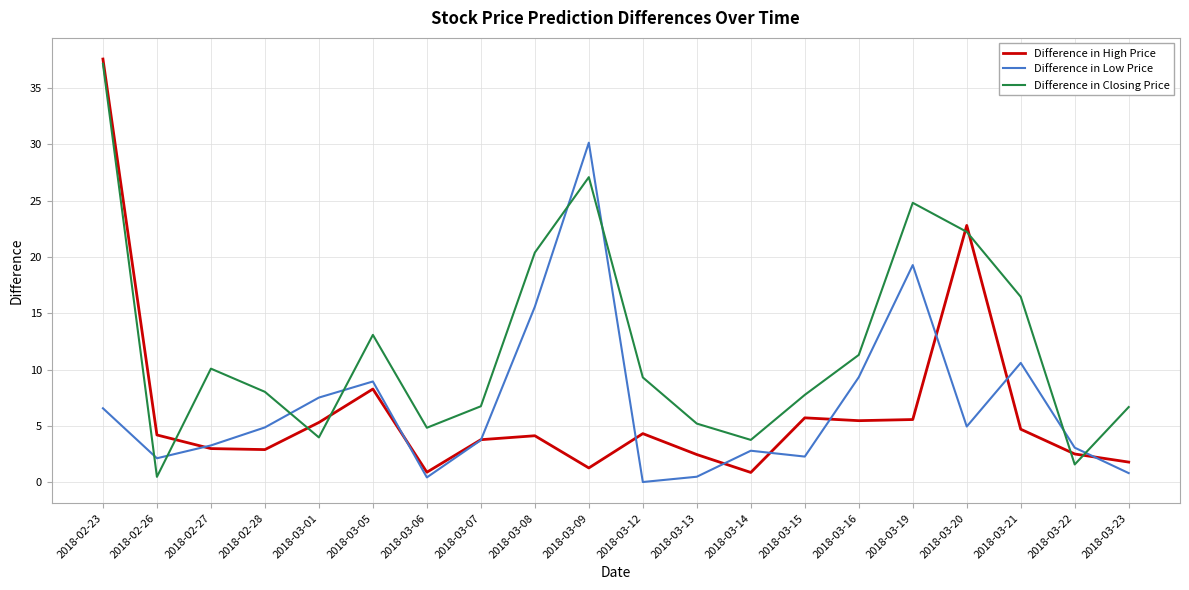

Which label corresponds to the largest value in the chart?

2018-02-23